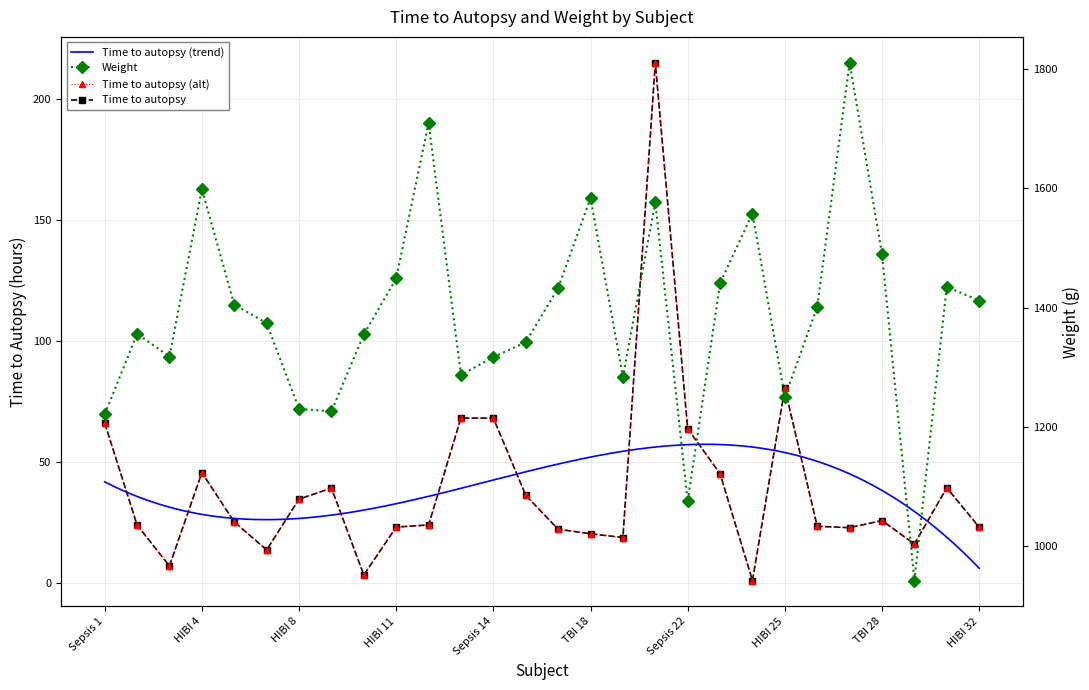

True or false: Weight and Time to autopsy intersect in this chart.

False